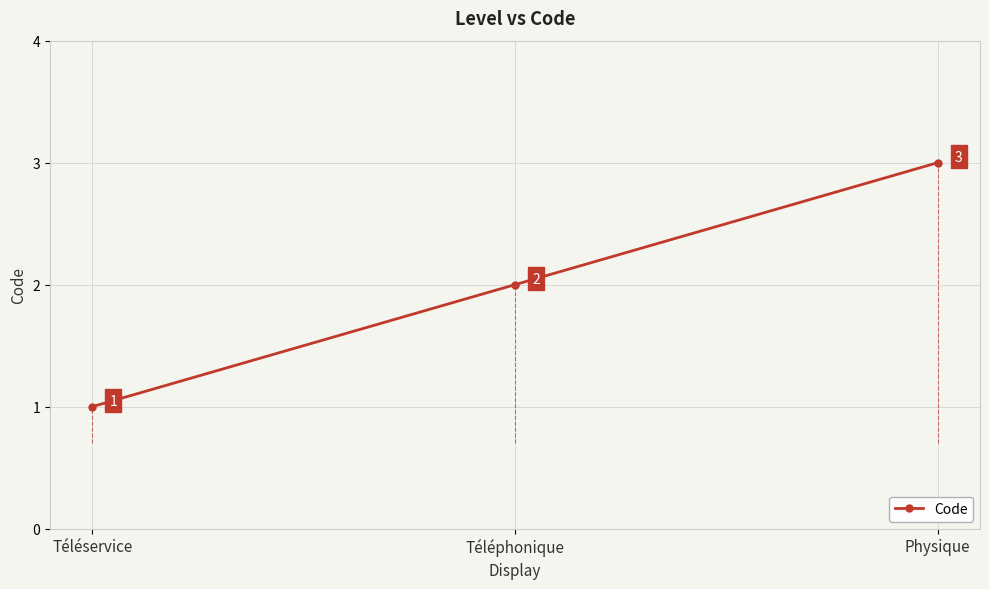

The chart shows a value of 1 at Téléservice. True or false?

True